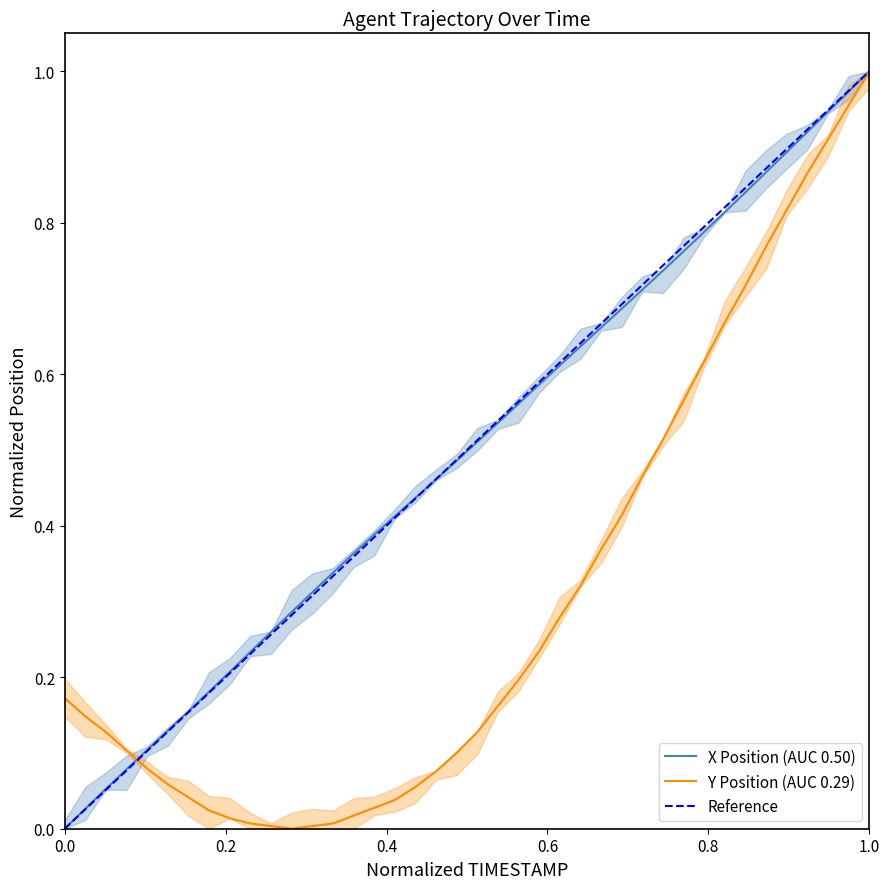

What is the difference between the second highest and second lowest values in the Y series?

1.0